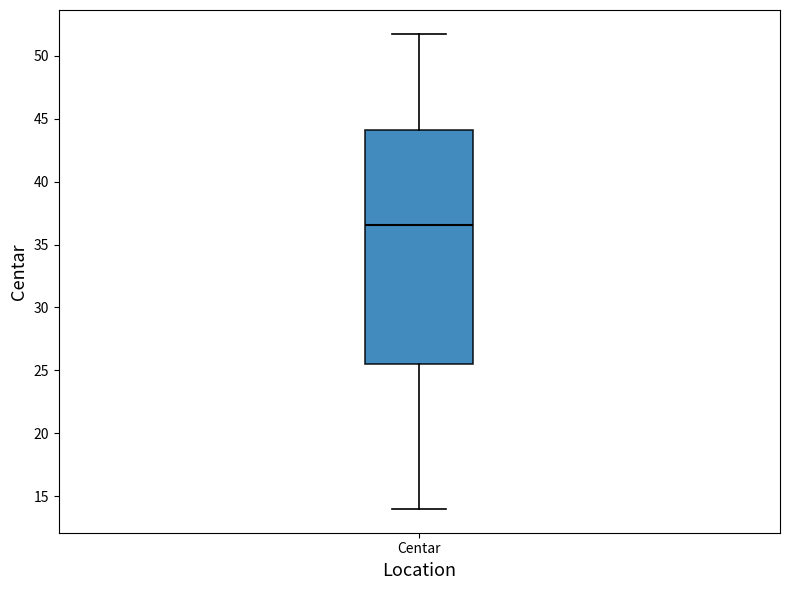

Transcribe this box plot: give where the median line is, the range the box spans, and where the two whiskers end, as read against the y-axis. The values are not printed on the chart, so give them approximately, as read against the axis.

median 36.5, box 25.5 to 44.0, whiskers 14.0 to 52.0